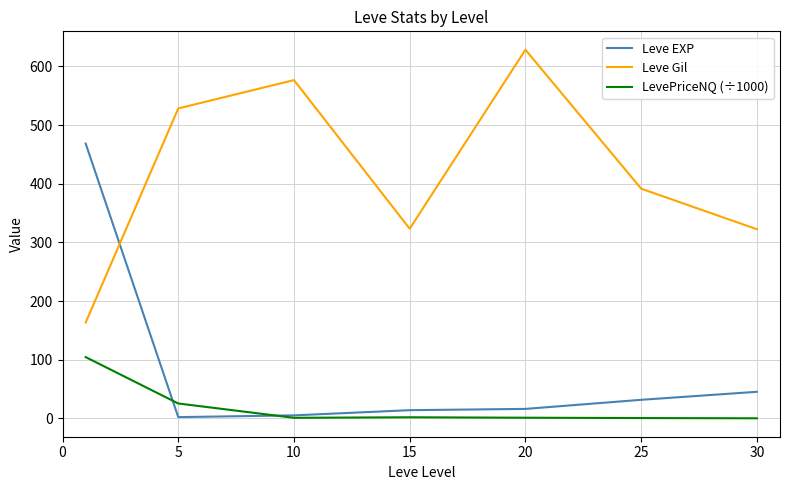

What is the maximum value shown in the chart?

628.3